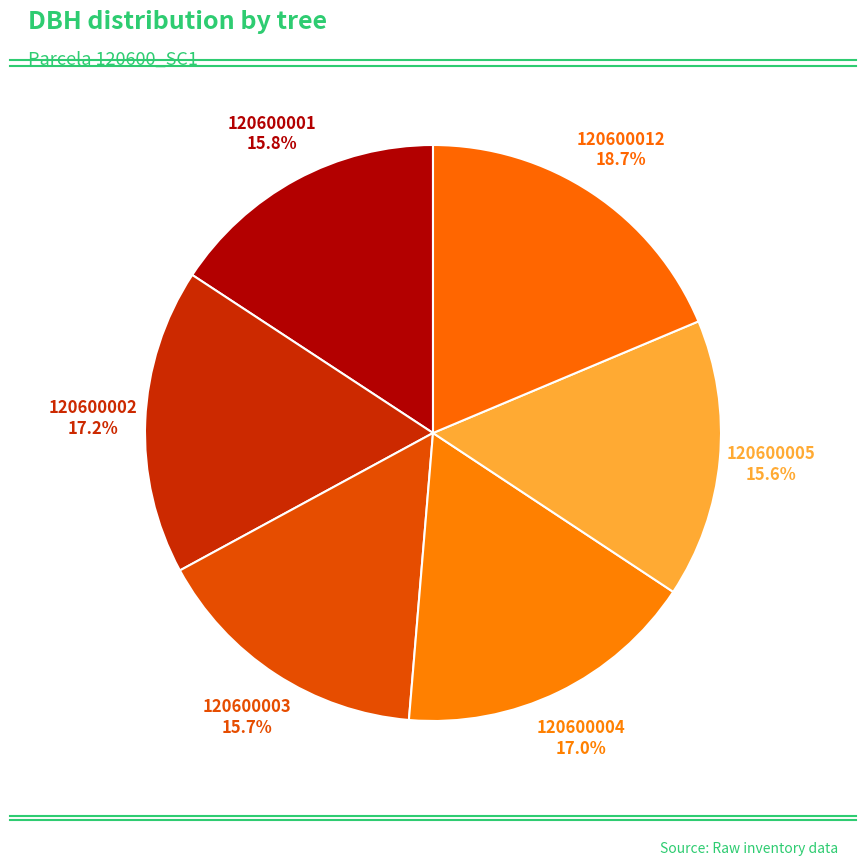

Between 120600004 and 120600012, which is larger?

120600012